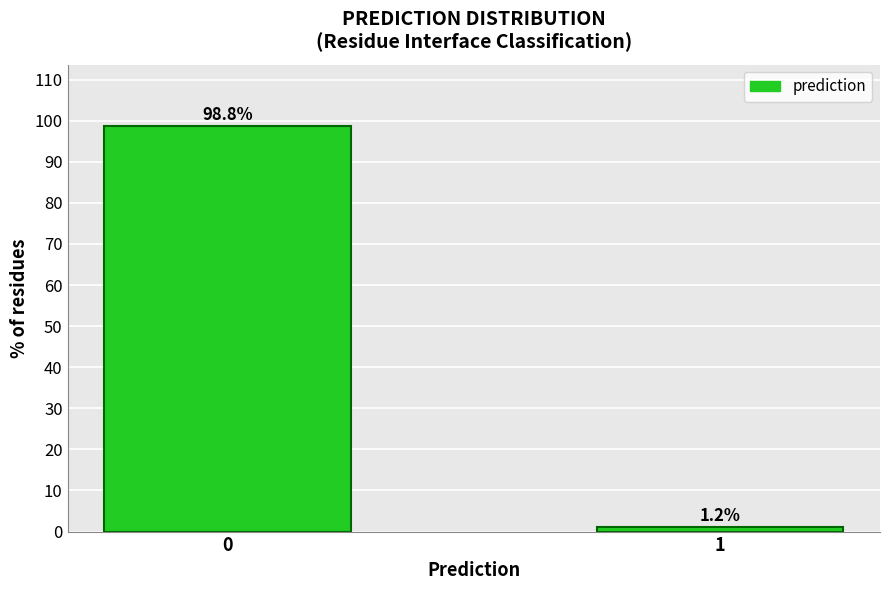

Reading right to left, what are all the values shown in this chart?

1=1.2	0=98.8